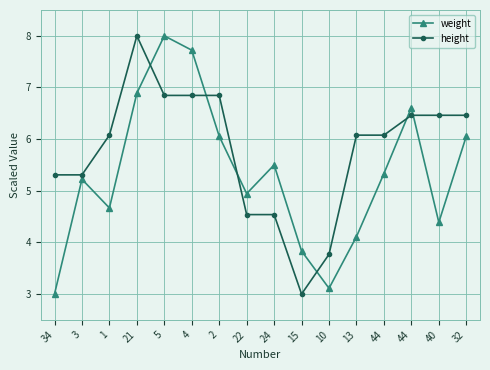

Is this an area chart (filled region under the line)?

No